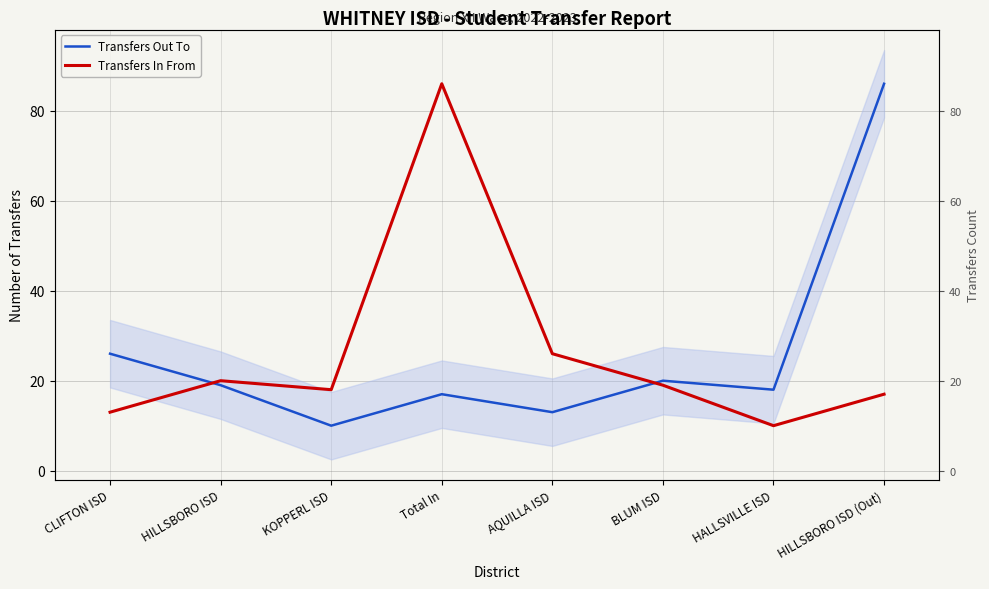

Reading left to right, transcribe all the data shown in this chart.

Transfers Out To: 26	19	10	17	13	20	18	86
Transfers In From: 13	20	18	86	26	19	10	17